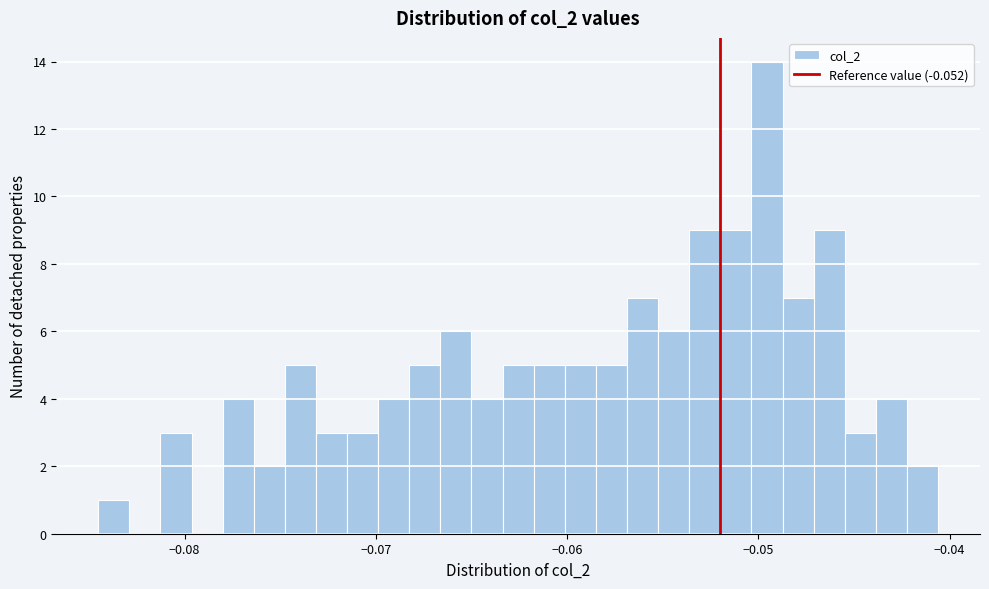

Read against the x-axis, roughly where is the centre of the tallest bar?

-0.050